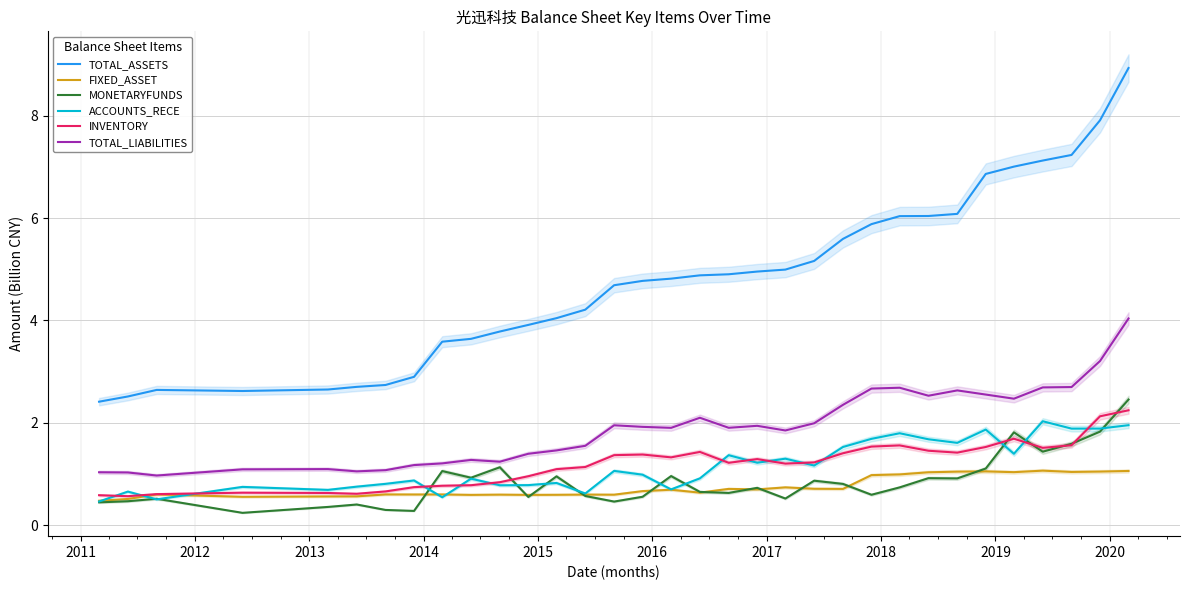

How many times do INVENTORY and ACCOUNTS_RECE cross each other?

14